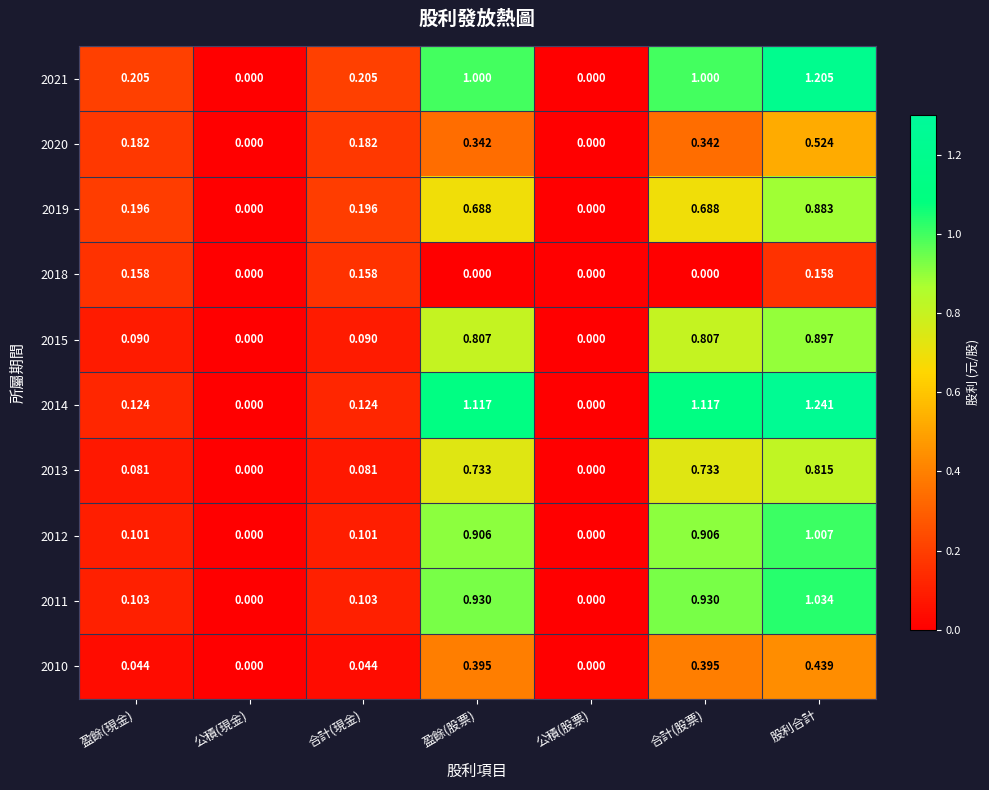

Which series has the widest spread of values?

2014